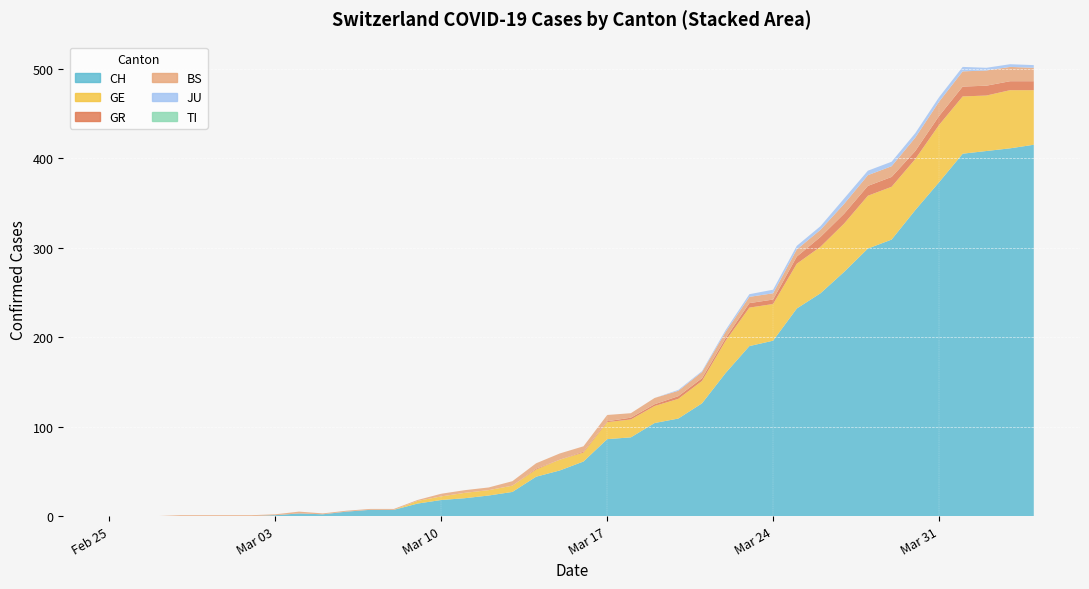

Reading left to right, what are all the values shown in this chart?

CH: 0=0	1=0	2=0	3=0	4=0	5=0	6=0	7=1	8=3	9=2	10=5	11=7	12=7	13=14	14=18	15=20	16=23	17=27	18=44	19=51	20=61	21=86	22=88	23=104	24=109	25=126	26=160	27=190	28=196	29=232	30=249	31=273	32=299	33=309	34=342	35=373	36=405	37=408	38=411	39=415
GE: 0=0	1=0	2=0	3=0	4=0	5=0	6=0	7=0	8=0	9=0	10=0	11=0	12=0	13=3	14=4	15=6	16=6	17=7	18=8	19=12	20=10	21=19	22=20	23=19	24=22	25=25	26=36	27=43	28=41	29=50	30=52	31=54	32=59	33=59	34=57	35=64	36=64	37=62	38=65	39=61
GR: 0=0	1=0	2=0	3=0	4=0	5=0	6=0	7=0	8=0	9=0	10=0	11=0	12=0	13=0	14=0	15=0	16=0	17=0	18=1	19=0	20=1	21=1	22=2	23=2	24=3	25=3	26=3	27=5	28=5	29=8	30=11	31=11	32=11	33=11	34=9	35=10	36=11	37=11	38=10	39=10
BS: 0=0	1=0	2=0	3=1	4=1	5=1	6=1	7=1	8=2	9=1	10=1	11=1	12=1	13=1	14=3	15=3	16=3	17=5	18=6	19=7	20=6	21=7	22=5	23=7	24=6	25=7	26=7	27=7	28=7	29=8	30=8	31=11	32=12	33=12	34=15	35=16	36=17	37=17	38=16	39=15
JU: 0=0	1=0	2=0	3=0	4=0	5=0	6=0	7=0	8=0	9=0	10=0	11=0	12=0	13=0	14=0	15=0	16=0	17=0	18=0	19=0	20=0	21=0	22=0	23=0	24=1	25=1	26=2	27=3	28=4	29=4	30=4	31=6	32=5	33=5	34=5	35=5	36=5	37=3	38=3	39=3
TI: 0=0	1=0	2=0	3=0	4=0	5=0	6=0	7=0	8=0	9=0	10=0	11=0	12=0	13=0	14=0	15=0	16=0	17=0	18=0	19=0	20=0	21=0	22=0	23=0	24=0	25=0	26=0	27=0	28=0	29=0	30=0	31=0	32=0	33=0	34=0	35=0	36=0	37=0	38=0	39=0